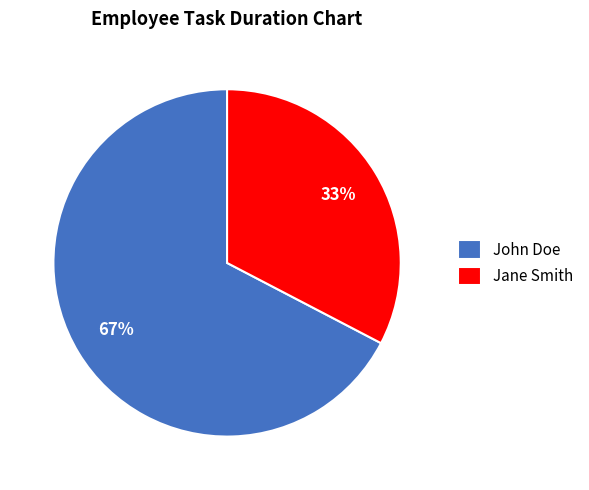

Which slice represents more than half of the pie?

John Doe